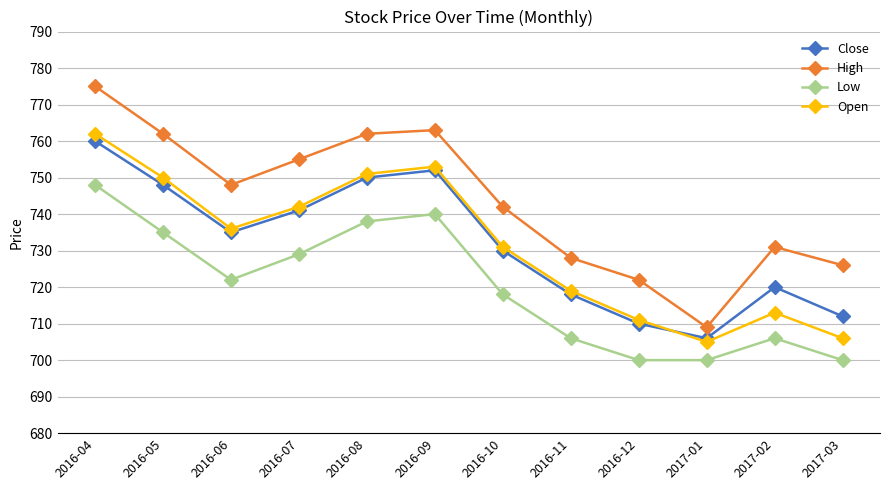

What is the sum of all Open values?

8779